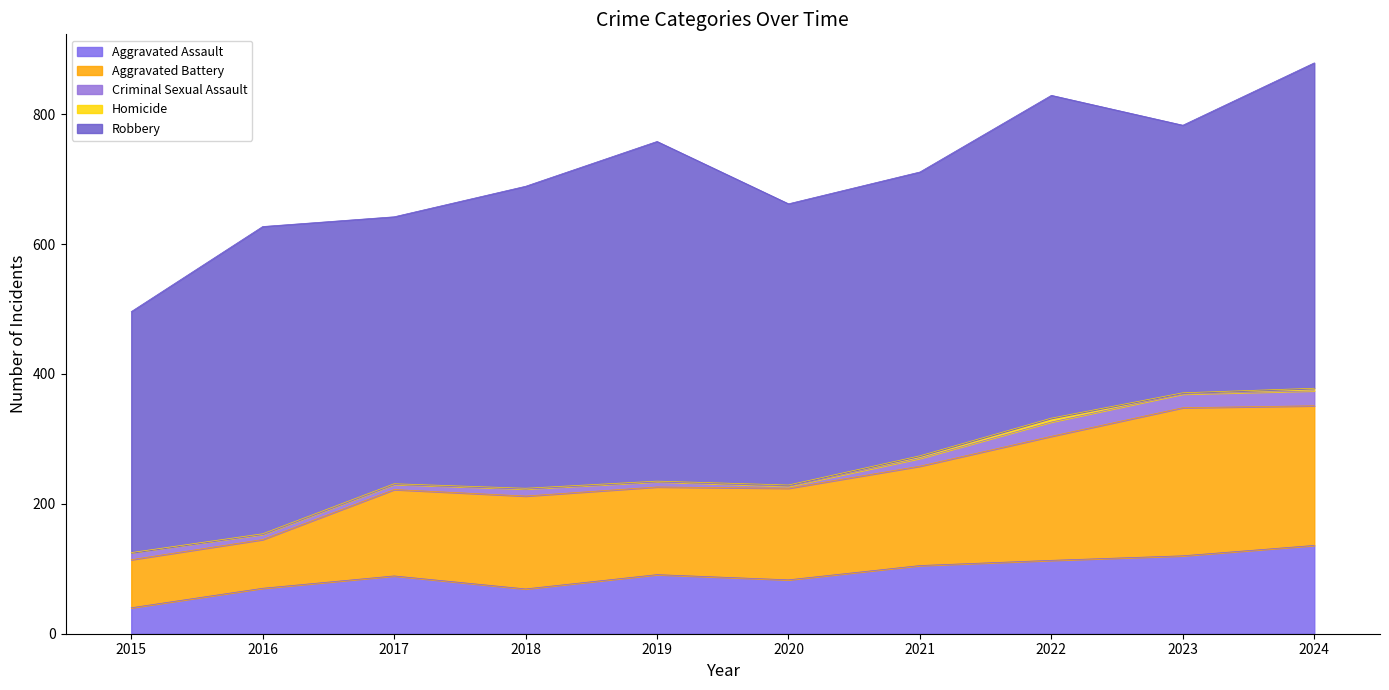

At which label is Aggravated Battery closest to 151?

2021